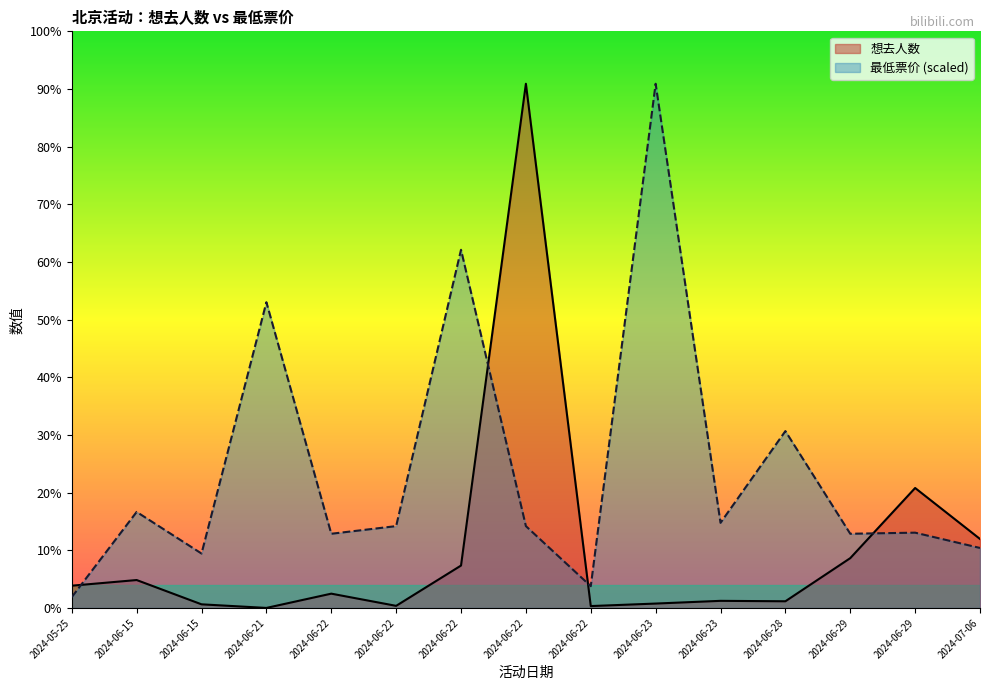

What is the label of the 12th point from the right?

2024-06-21